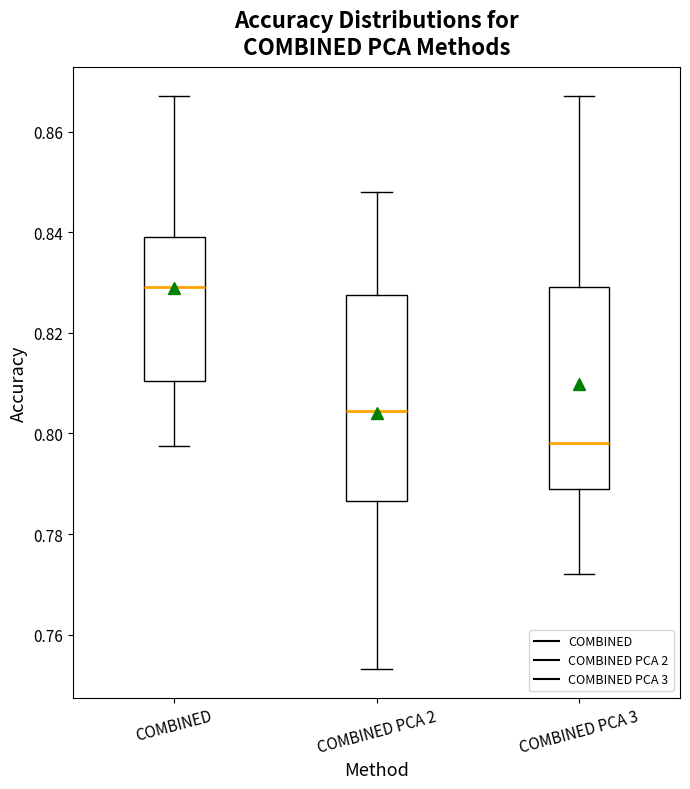

Which box has the lowest median line?

COMBINED PCA 3